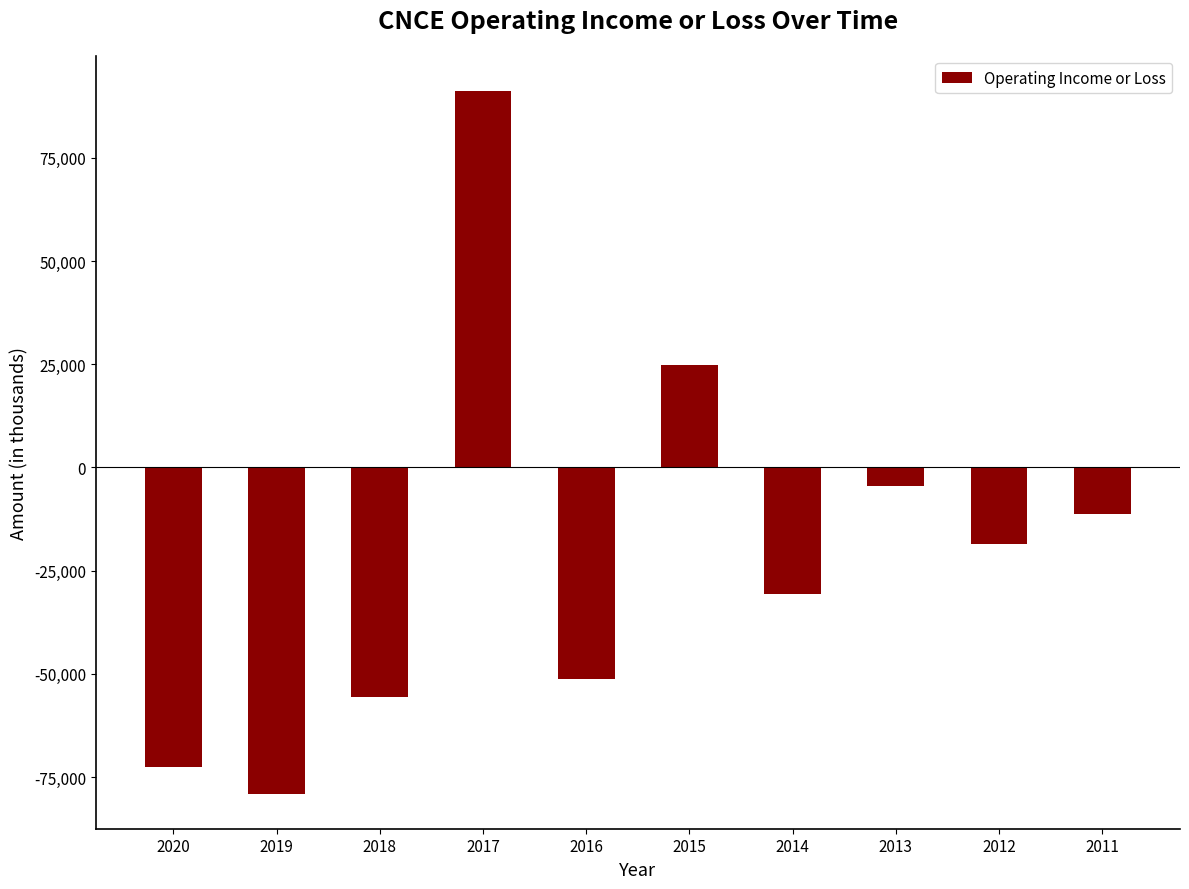

Where is the data nearest to the value 6100?

2013